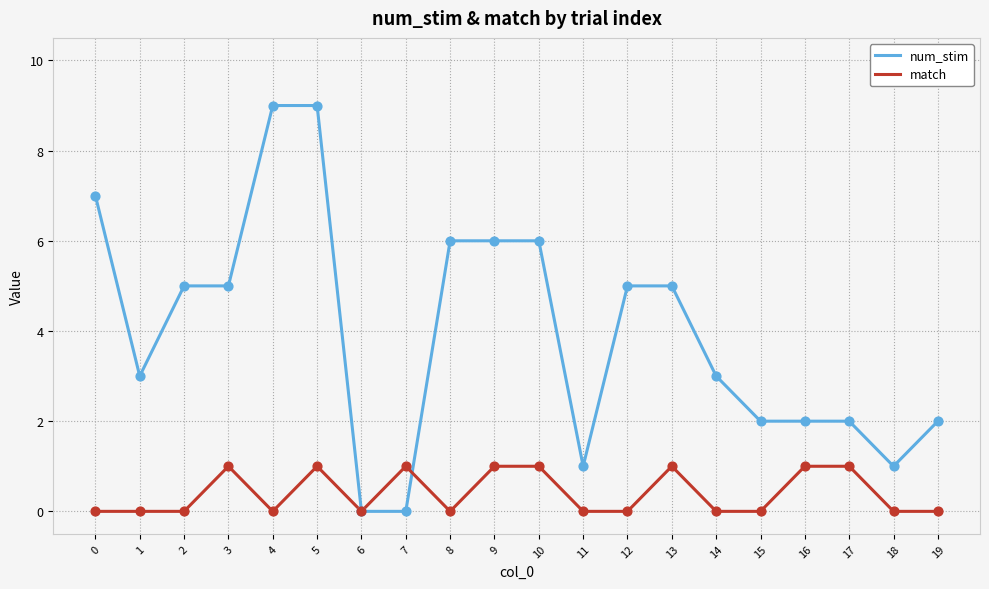

Is the value of match at 8 greater than the value of num_stim at 5?

No